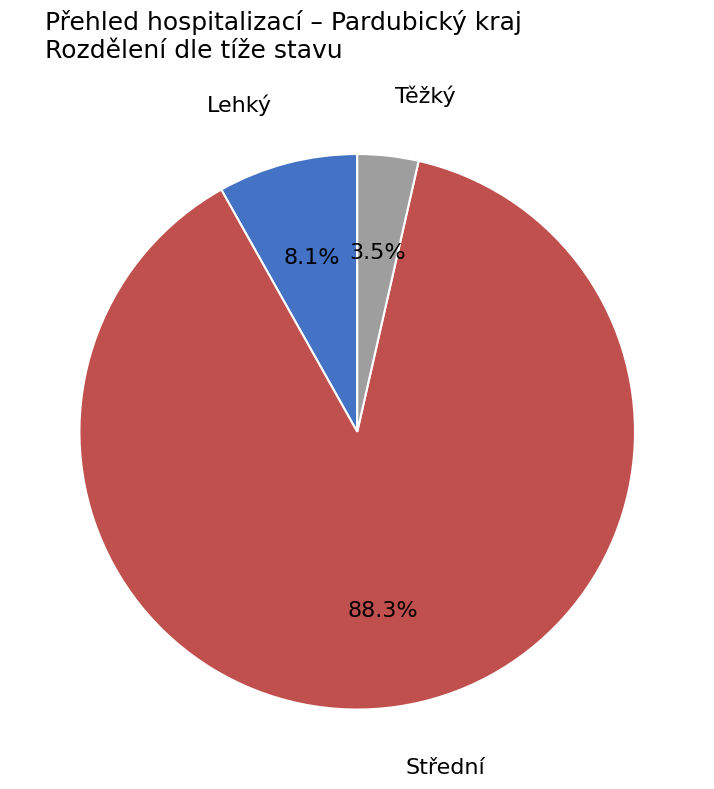

Is there a majority slice in this chart?

Yes